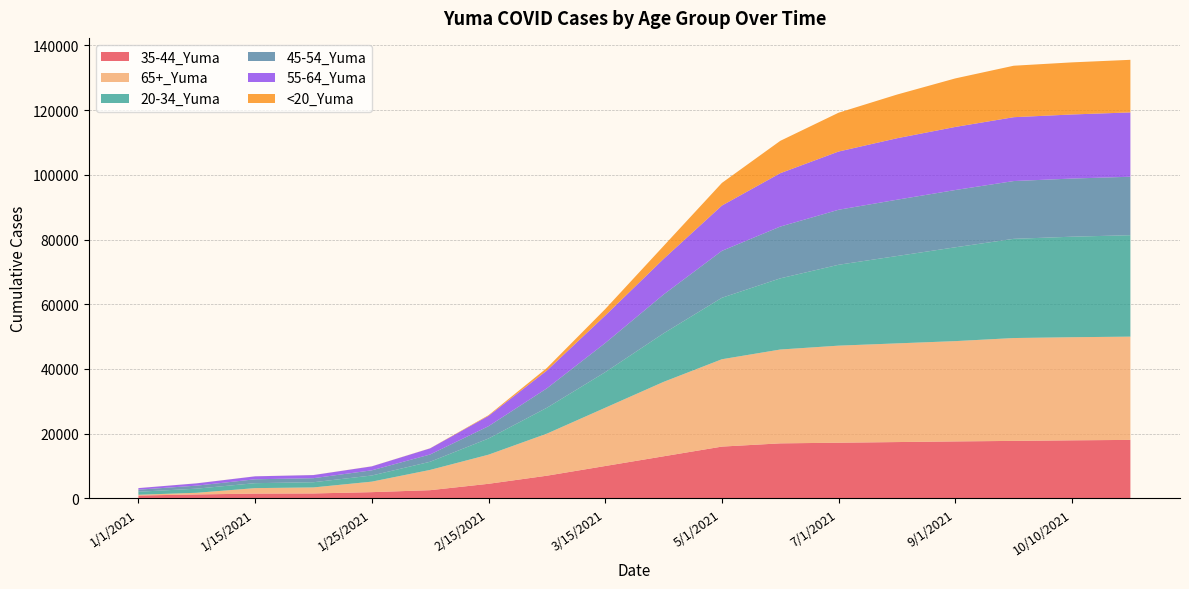

Reading left to right, list all the values displayed in this chart.

35-44_Yuma: 876	1211	1475	1519	1920	2528	4500	7000	10000	13000	16000	17000	17200	17400	17600	17763	17936	18071
65+_Yuma: 235	511	1689	1860	3247	6267	9000	13000	18000	23000	27000	29000	30000	30500	31000	31788	31868	31912
20-34_Yuma: 932	1277	1532	1604	1894	2518	5000	8000	11000	15000	19000	22000	25000	27000	29000	30660	31070	31352
45-54_Yuma: 643	934	1198	1252	1602	2252	3800	6000	9000	12000	14500	16000	17000	17400	17700	17860	17971	18071
55-64_Yuma: 480	710	915	962	1225	1890	3200	5500	8500	11000	14000	16500	18000	19000	19500	19739	19806	19883
<20_Yuma: 7	10	11	17	22	33	200	800	2000	4000	7000	10000	12000	13500	15000	15906	16103	16254